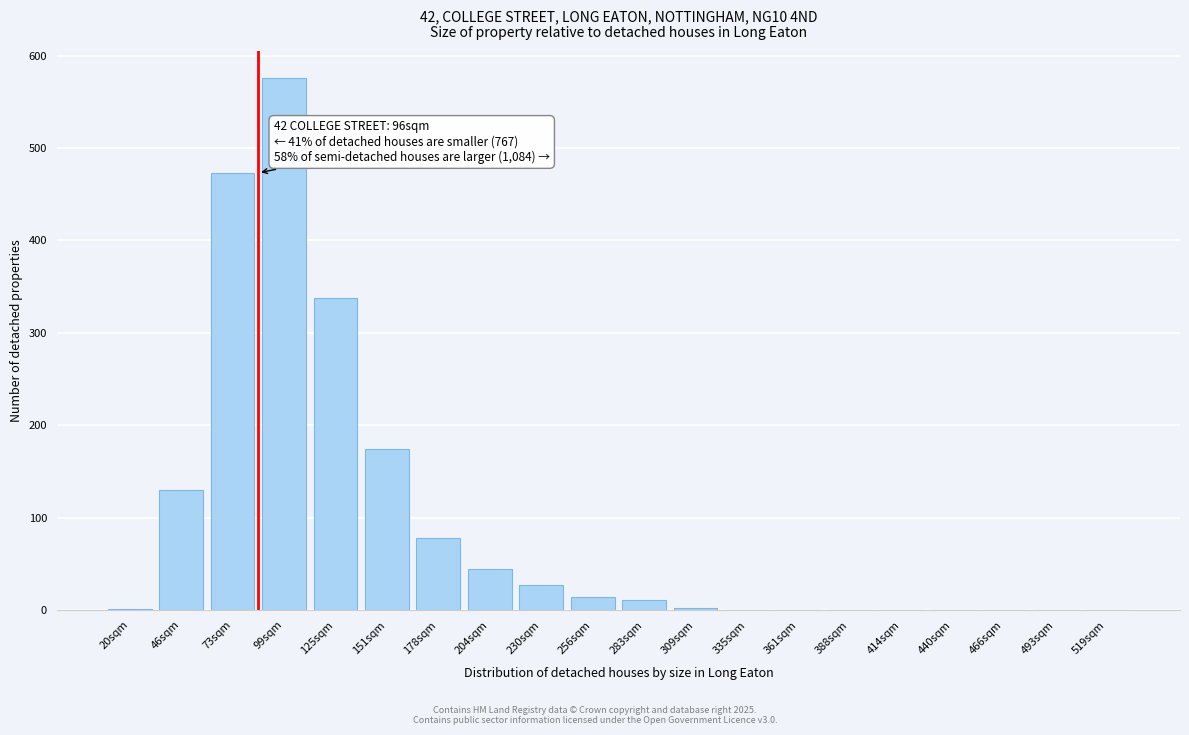

What is the sum of all values?

1868